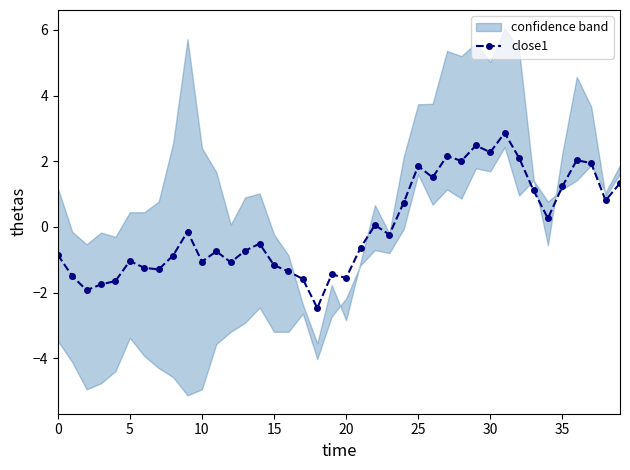

Where is the data nearest to the value 0?

22